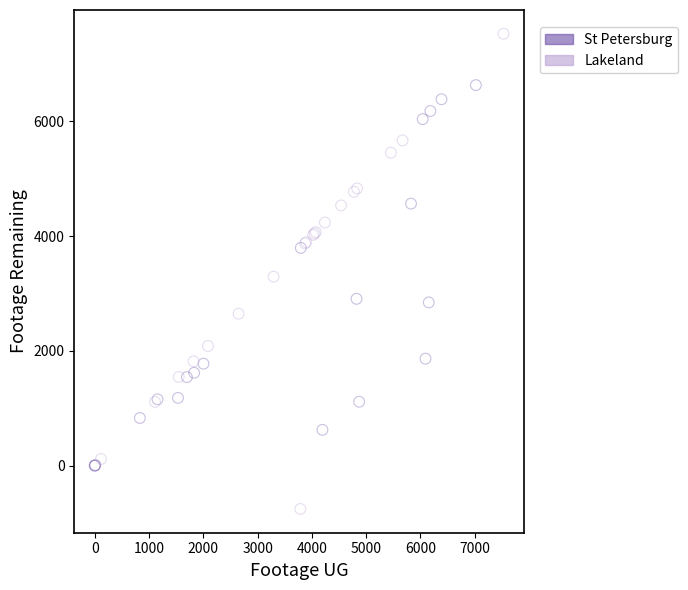

What are all the series names shown in the legend?

St Petersburg, Lakeland